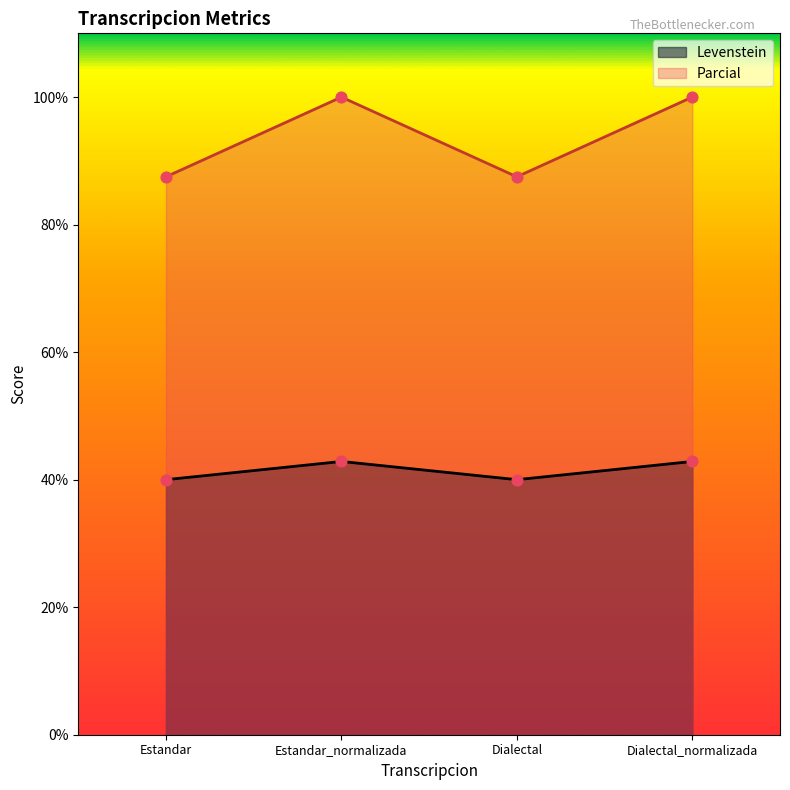

Which series has the widest spread of Y values?

Parcial